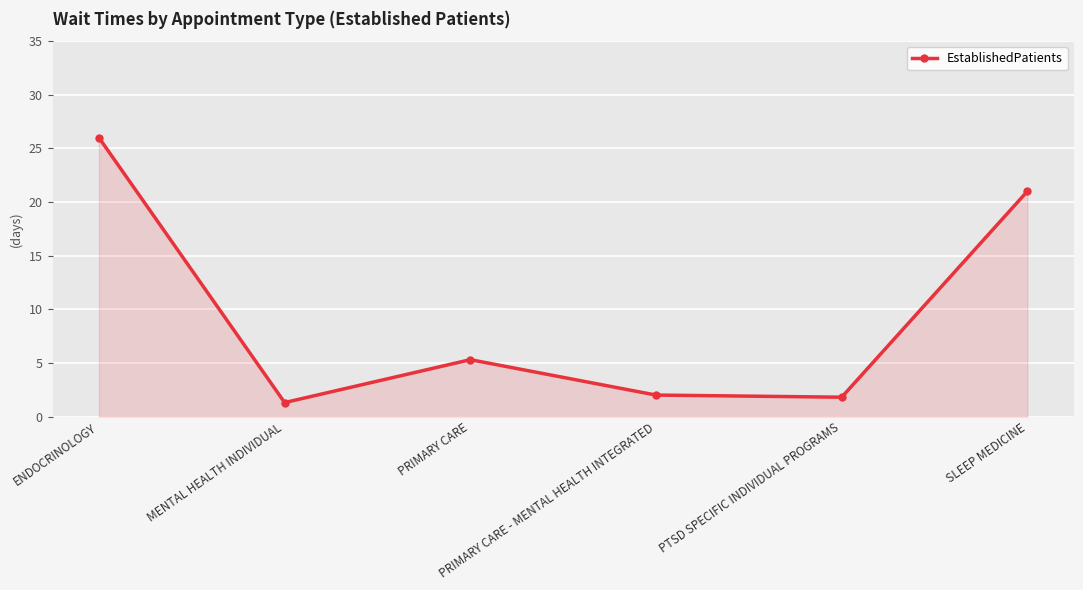

What is the average value?

9.6